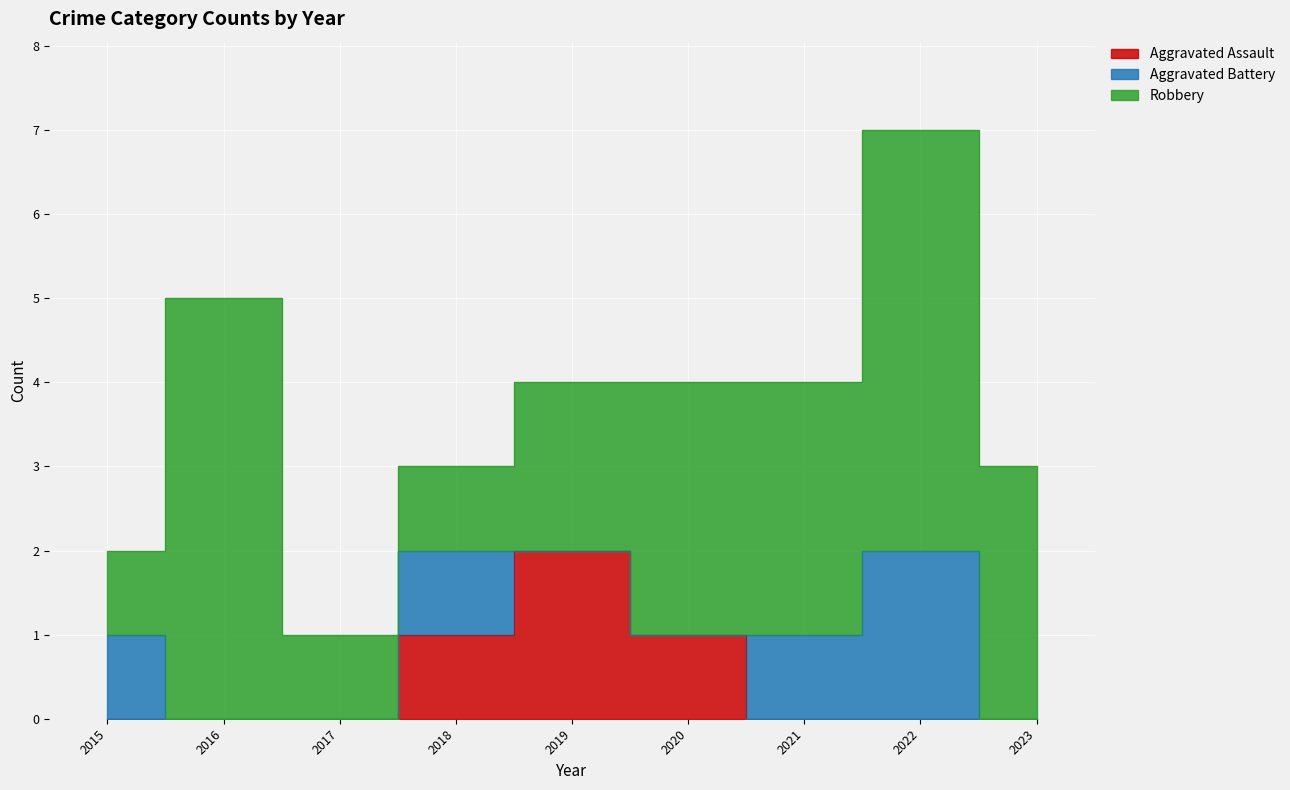

The Aggravated Battery series shows 1 at 2016. True or false?

False